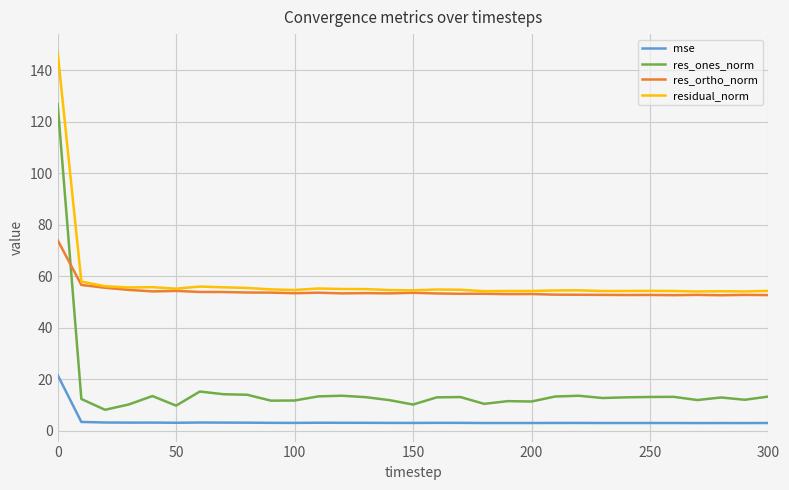

Which series has the widest spread of values?

res_ones_norm